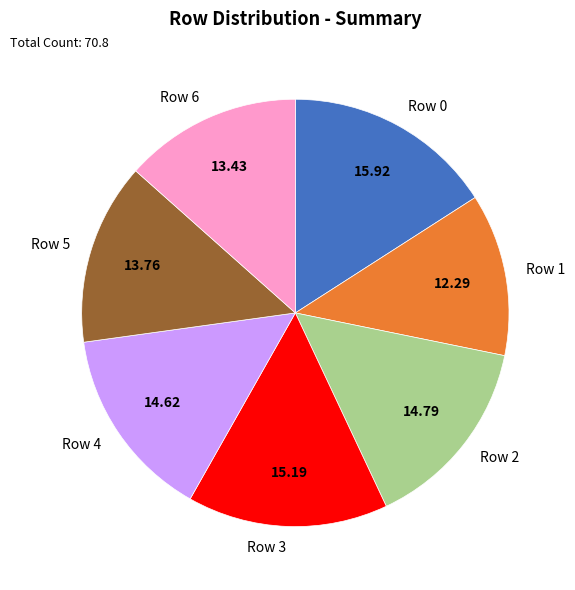

Approximately how many times larger is the value at Row 4 compared to Row 0?

0.9